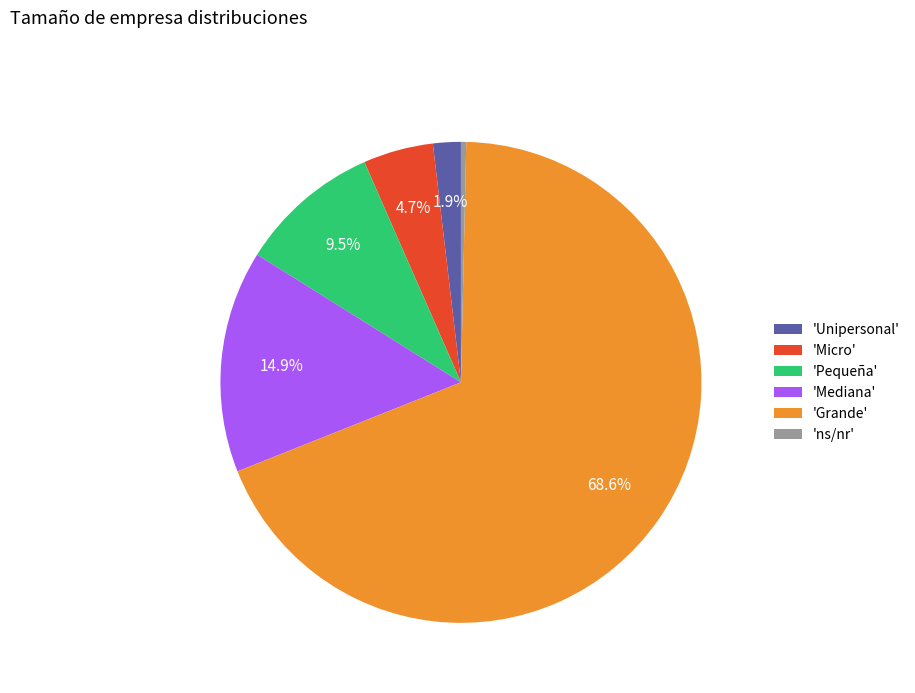

Which category has the biggest portion of the pie?

'Grande'